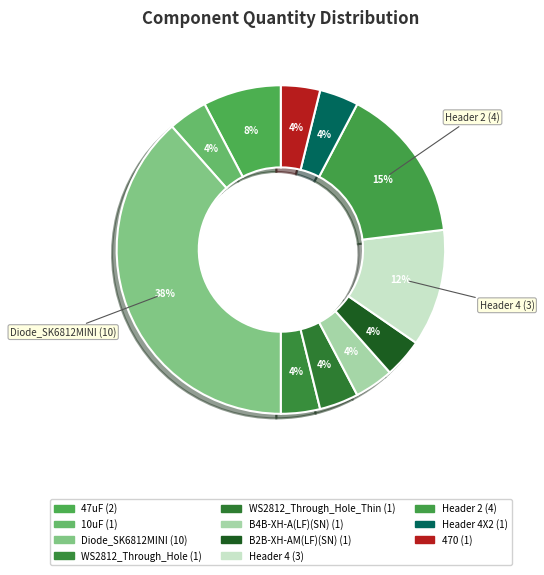

How many segments does this pie chart have?

11